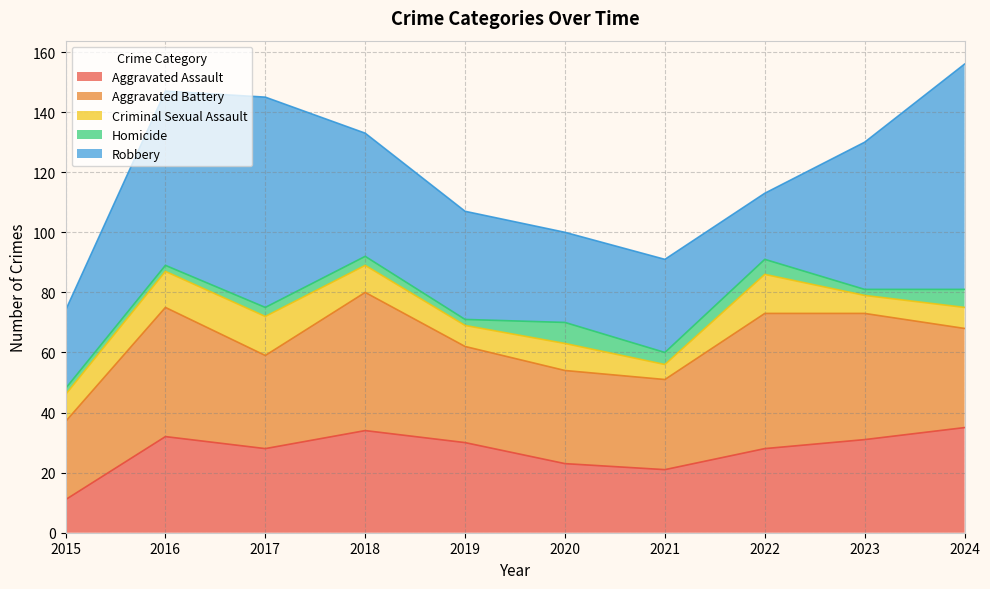

What is the maximum value shown in the chart?

75